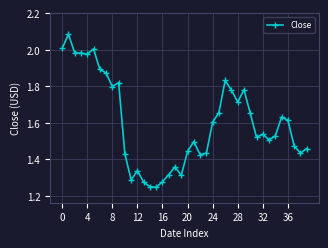

True or false: the data has more than 1 interior local peaks.

True